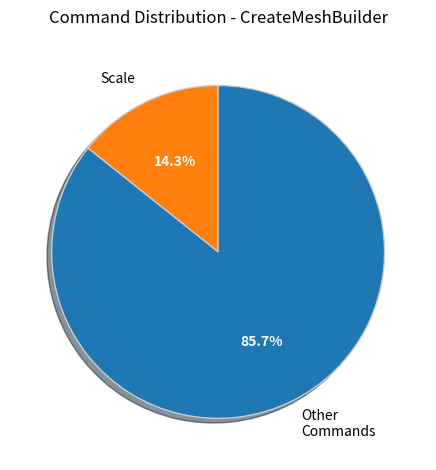

To the nearest percent, what is the difference between the largest and smallest slice percentages?

71%